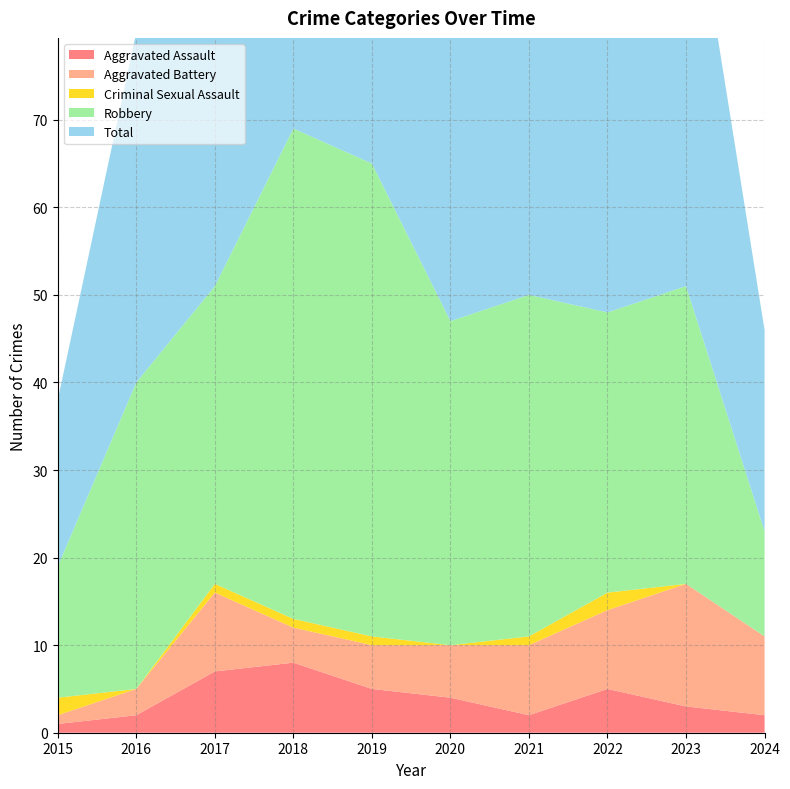

Reading right to left, what are all the values shown in this chart?

Aggravated Assault: 2024=2	2023=3	2022=5	2021=2	2020=4	2019=5	2018=8	2017=7	2016=2	2015=1
Aggravated Battery: 2024=9	2023=14	2022=9	2021=8	2020=6	2019=5	2018=4	2017=9	2016=3	2015=1
Criminal Sexual Assault: 2024=0	2023=0	2022=2	2021=1	2020=0	2019=1	2018=1	2017=1	2016=0	2015=2
Robbery: 2024=12	2023=34	2022=32	2021=39	2020=37	2019=54	2018=56	2017=34	2016=35	2015=15
Total: 2024=23	2023=51	2022=49	2021=50	2020=47	2019=65	2018=69	2017=51	2016=40	2015=19